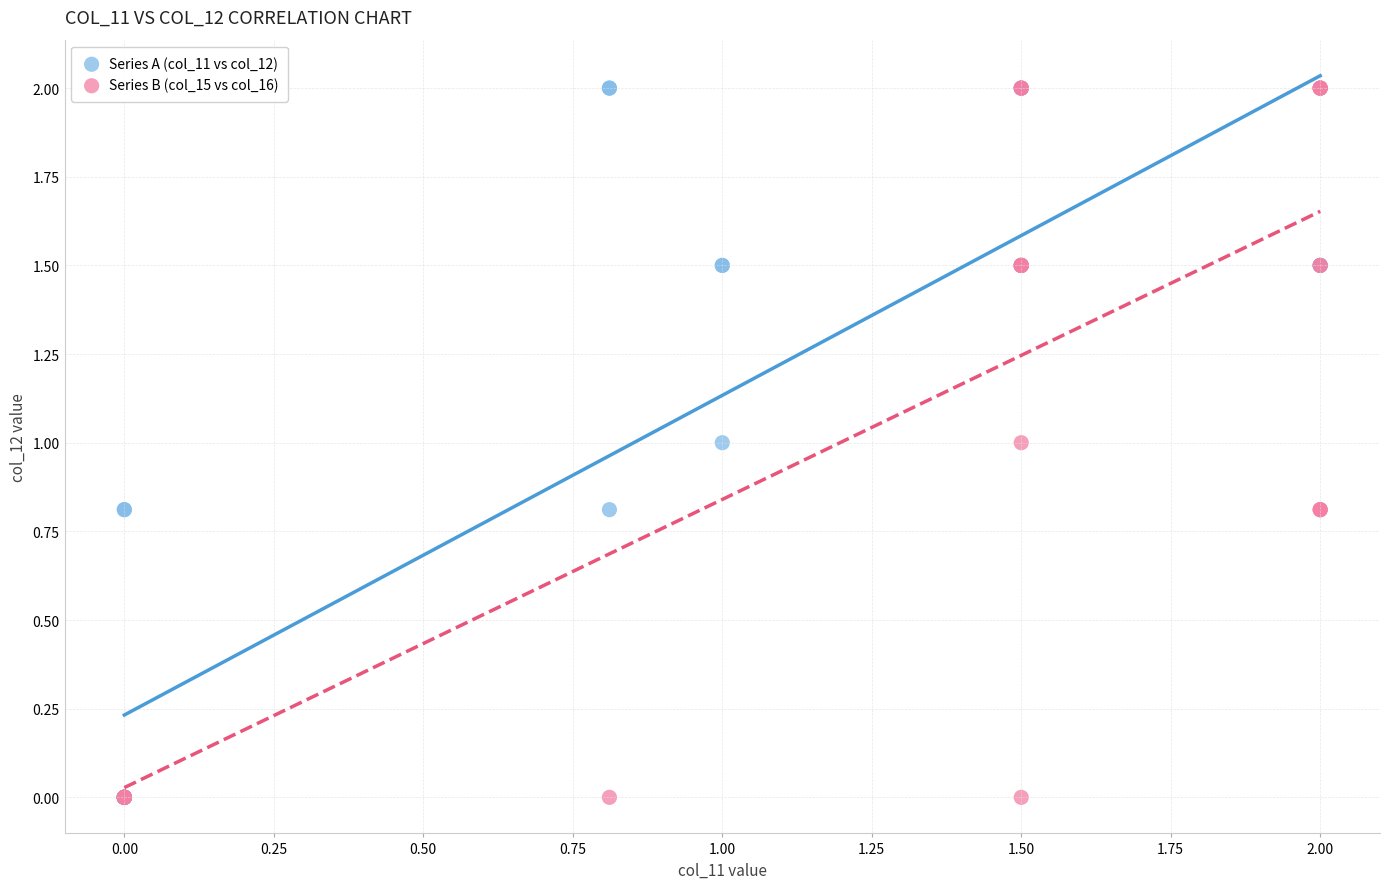

What are all the series names shown in the legend?

Series A (col_11 vs col_12), Series B (col_15 vs col_16)